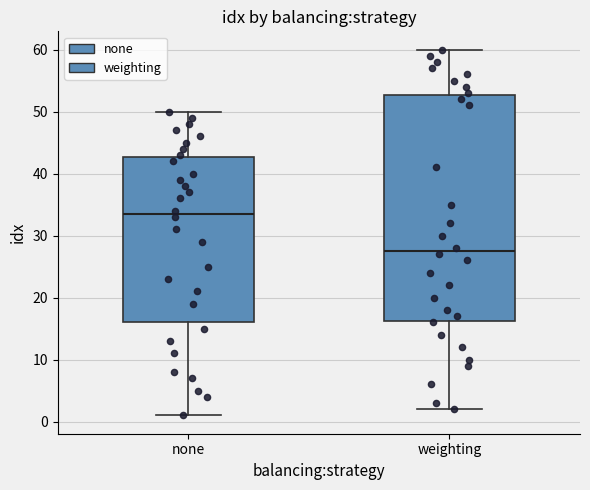

Reading left to right, transcribe this box plot: for each box, give where its median line is, the range the box spans, and where its two whiskers end, as read against the y-axis. The values are not printed on the chart, so give them approximately, as read against the axis.

none: median 34, box 16 to 43, whiskers 1 to 50
weighting: median 28, box 16 to 53, whiskers 2 to 60